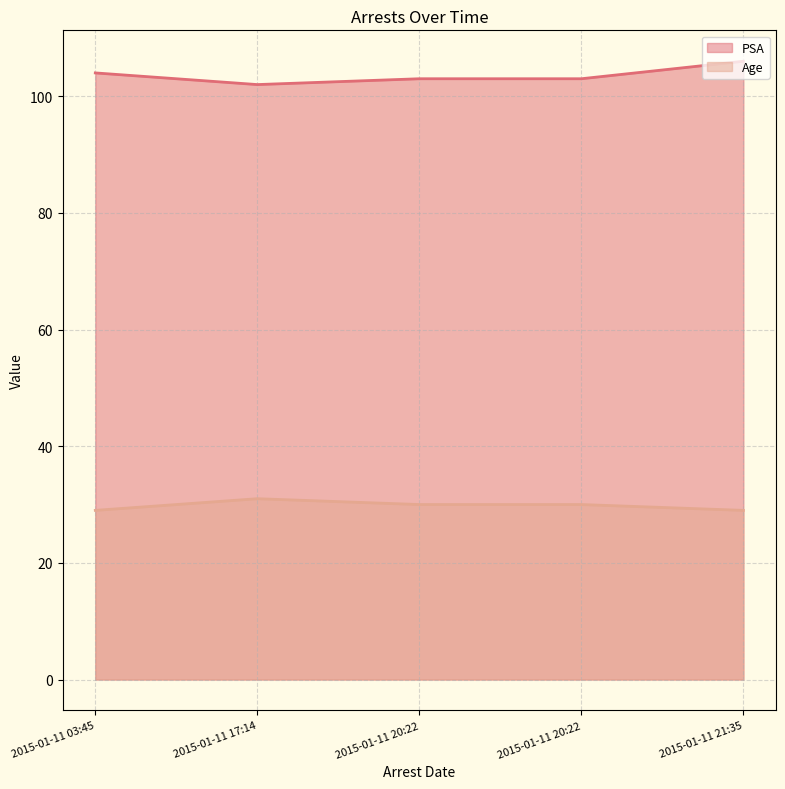

Reading left to right, extract all data points from this chart.

PSA: 2015-01-11 03:45=104	2015-01-11 17:14=102	2015-01-11 20:22=103	2015-01-11 20:22=103	2015-01-11 21:35=106
Age: 2015-01-11 03:45=29	2015-01-11 17:14=31	2015-01-11 20:22=30	2015-01-11 20:22=30	2015-01-11 21:35=29